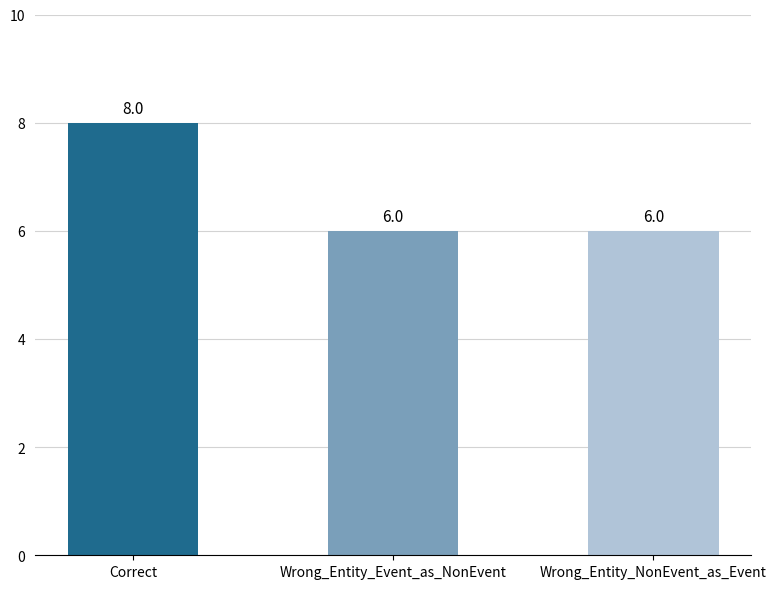

Count the number of values greater than 6.

1